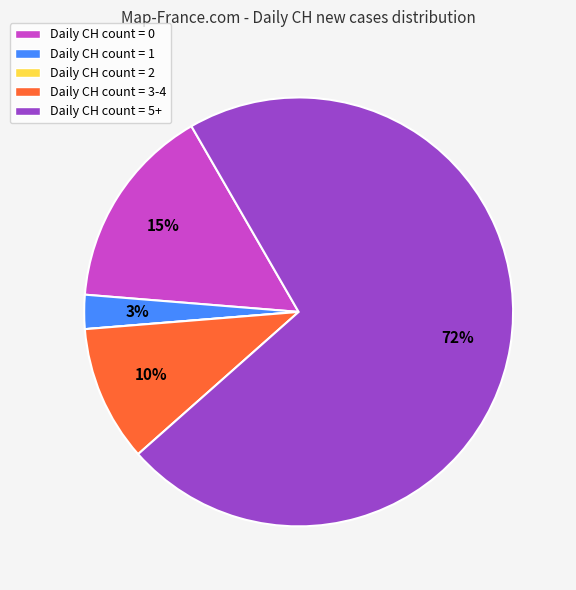

To the nearest percent, what is the average slice percentage?

20%